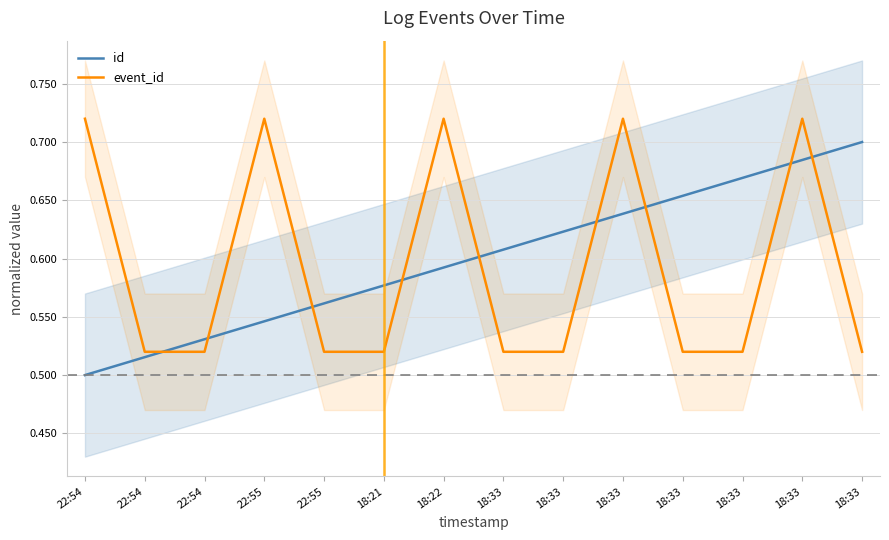

How many times do event_id and id cross each other?

9